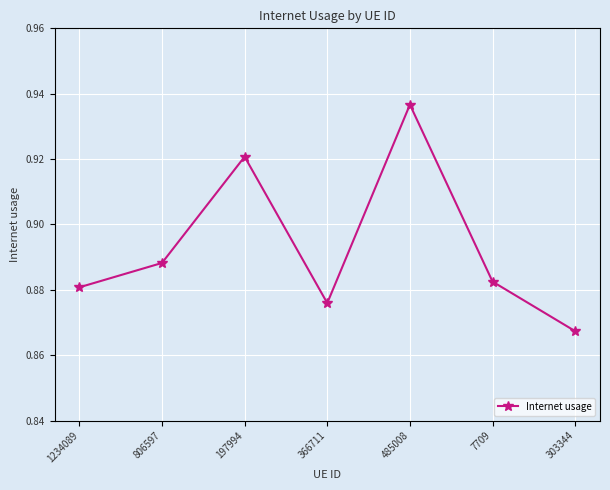

What is the label of the 6th point from the right?

806597